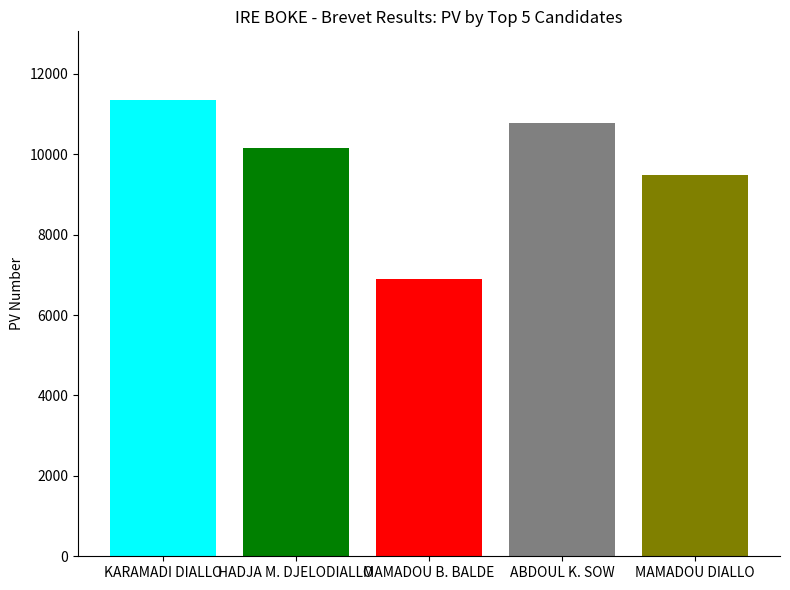

What is the label of the 4th bar from the left?

ABDOUL K. SOW